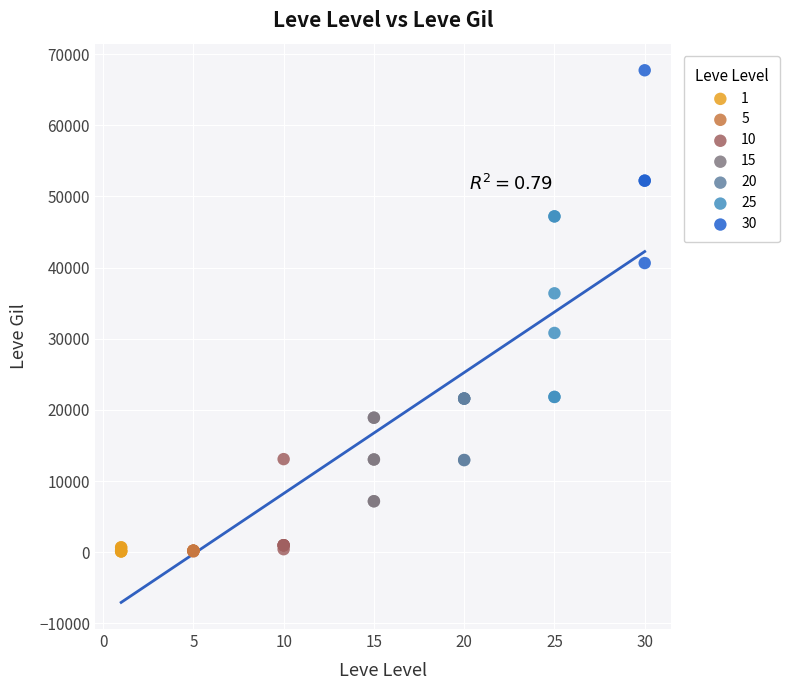

Which series contains the highest Y value?

30